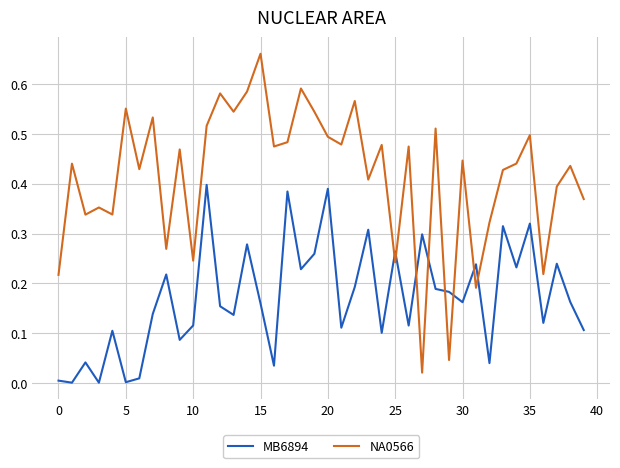

Which series has the largest range (max minus min)?

NA0566